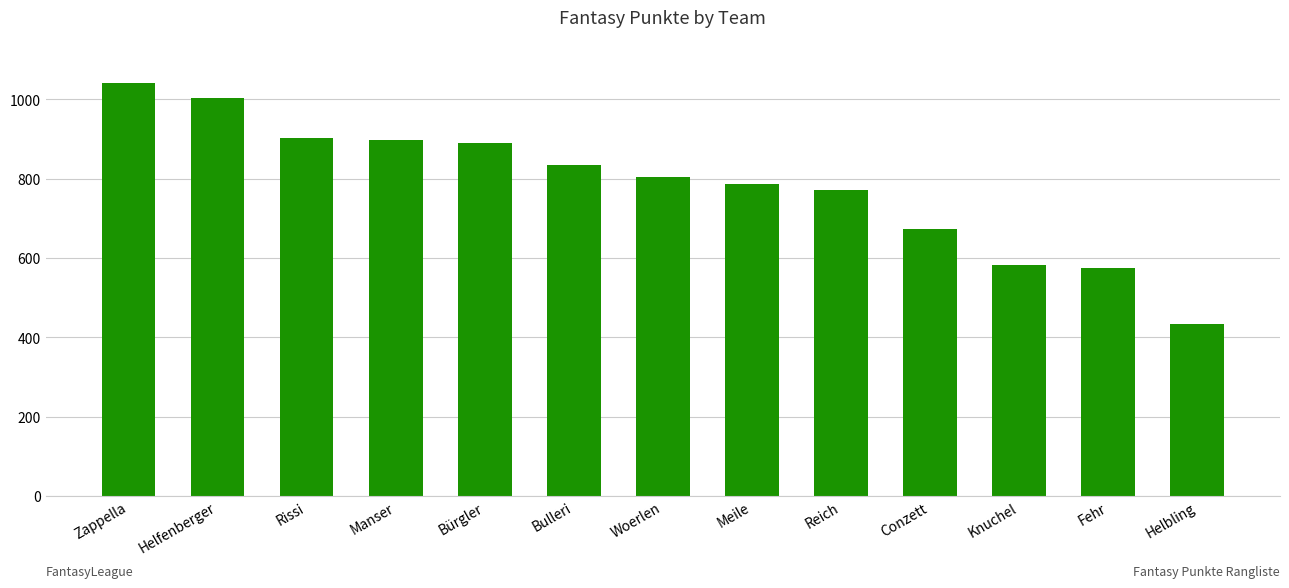

What is the difference between the second highest and minimum values?

569